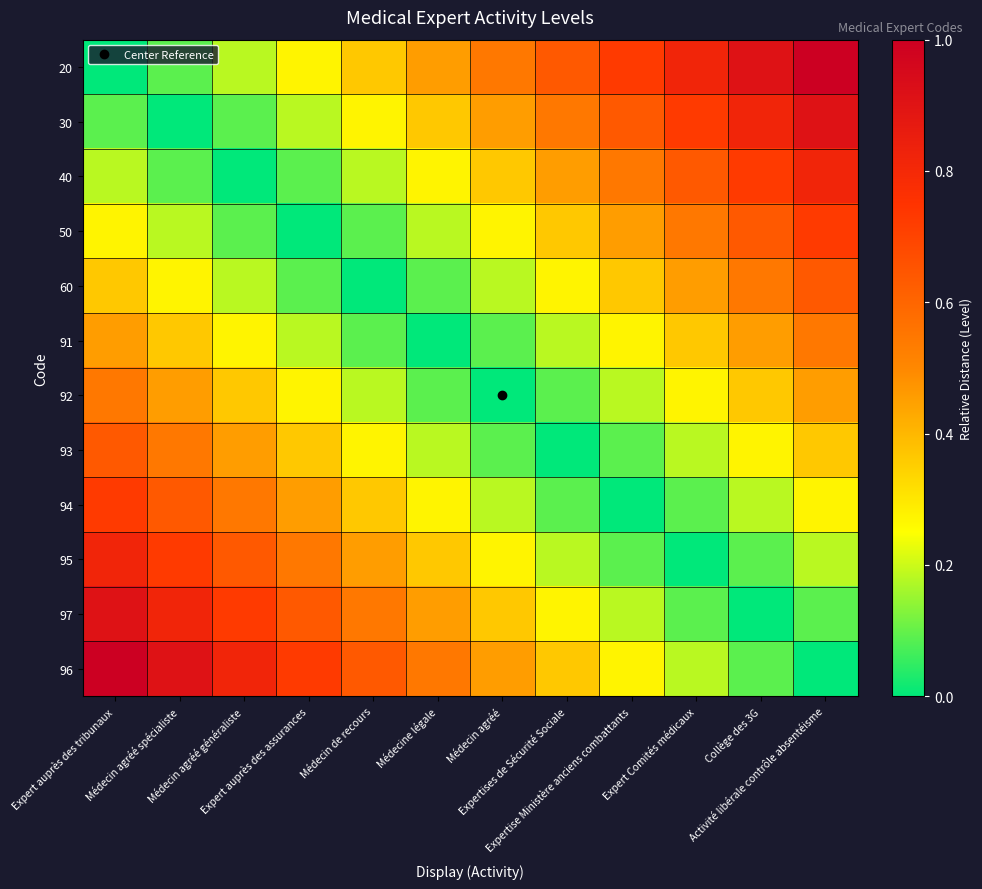

Which series has the largest total across all categories?

20